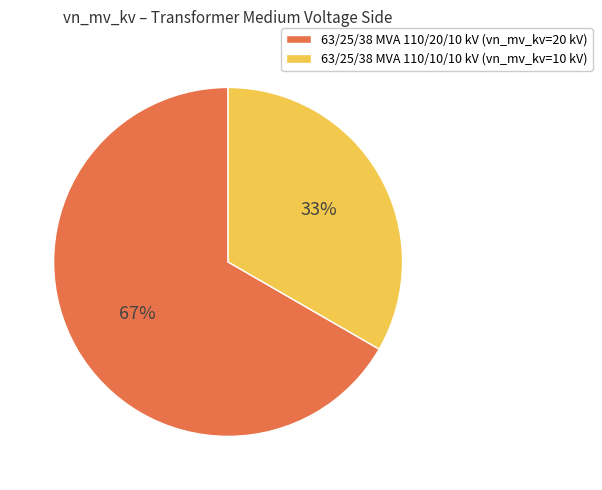

Does any single category account for the majority?

Yes